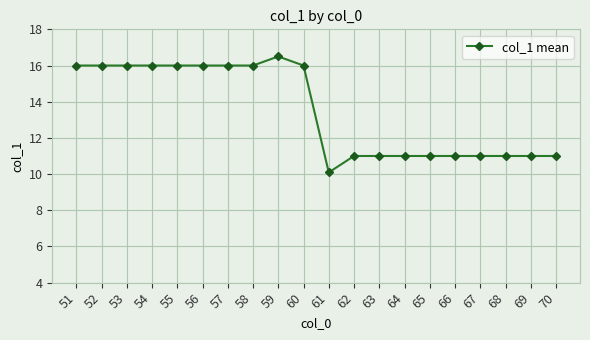

True or false: there are more than 0 points higher than both neighbors.

True